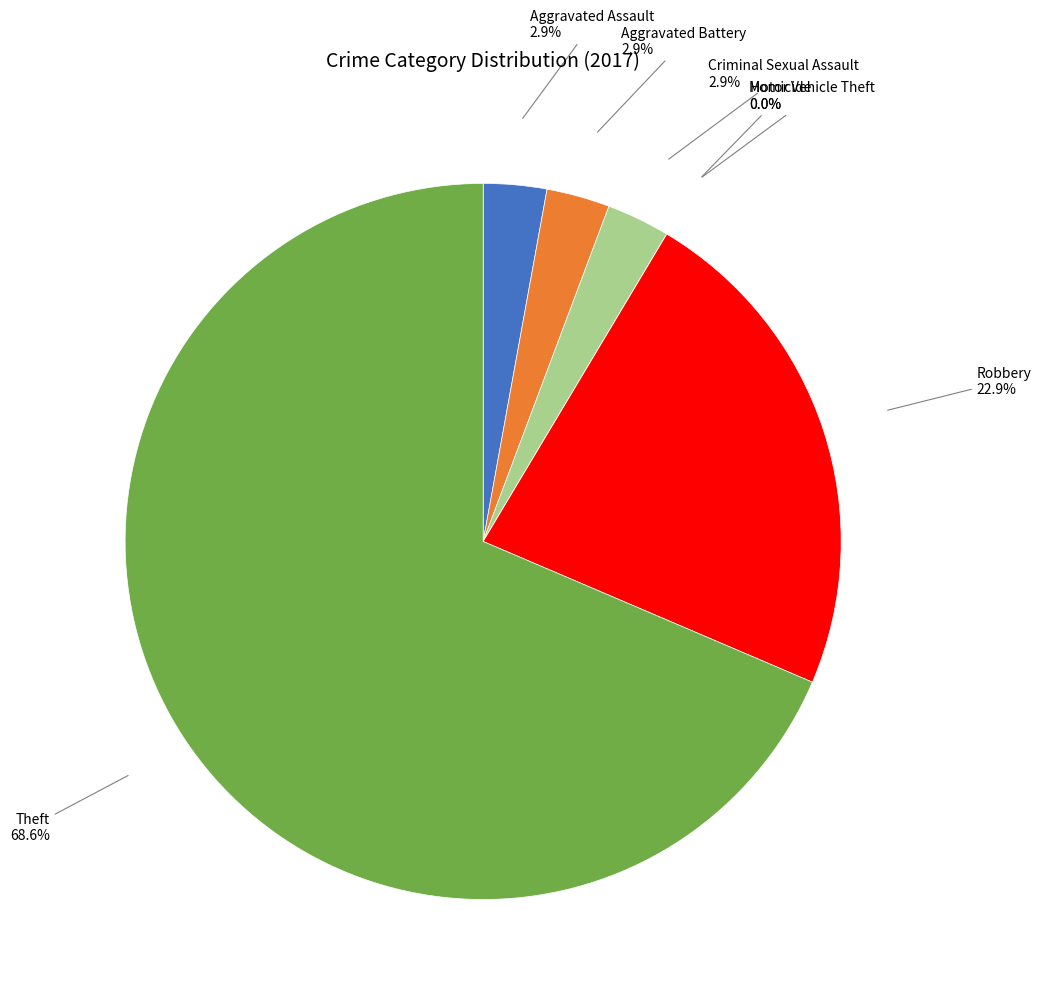

How many slices are in this pie chart?

7